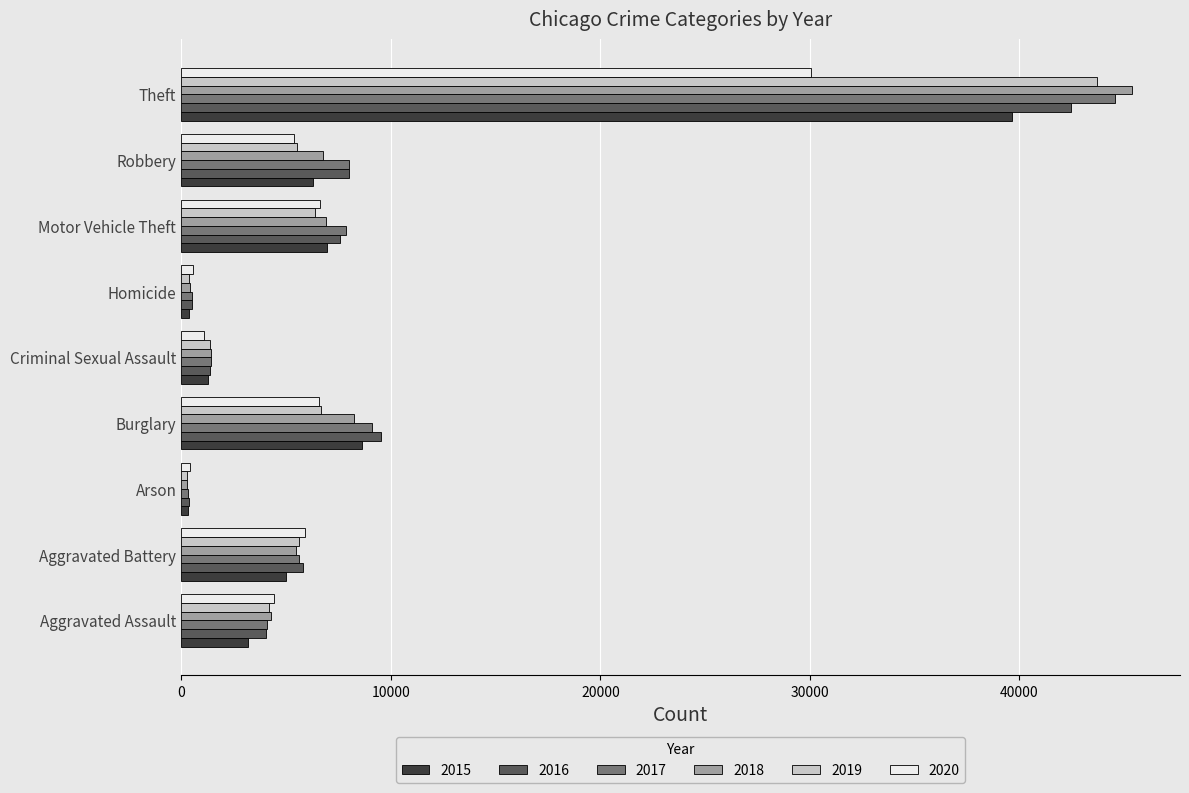

At which category is the sum across all series the highest?

Theft